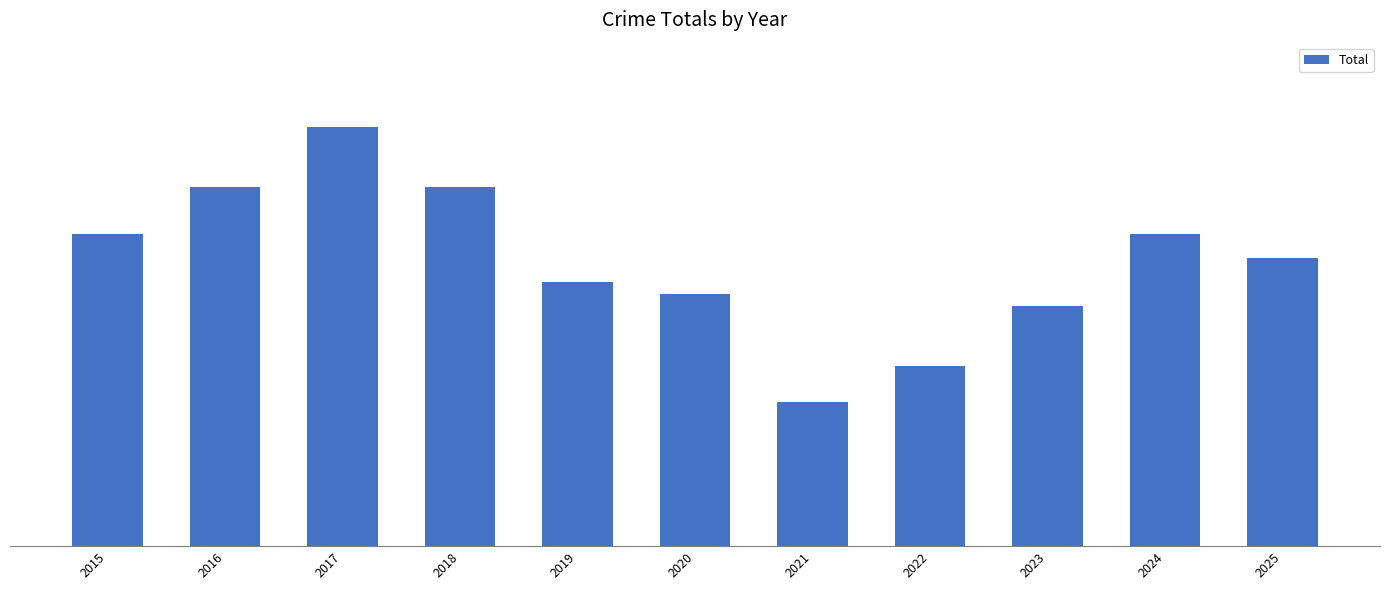

Reading left to right, what are all the values shown in this chart?

2015=26	2016=30	2017=35	2018=30	2019=22	2020=21	2021=12	2022=15	2023=20	2024=26	2025=24